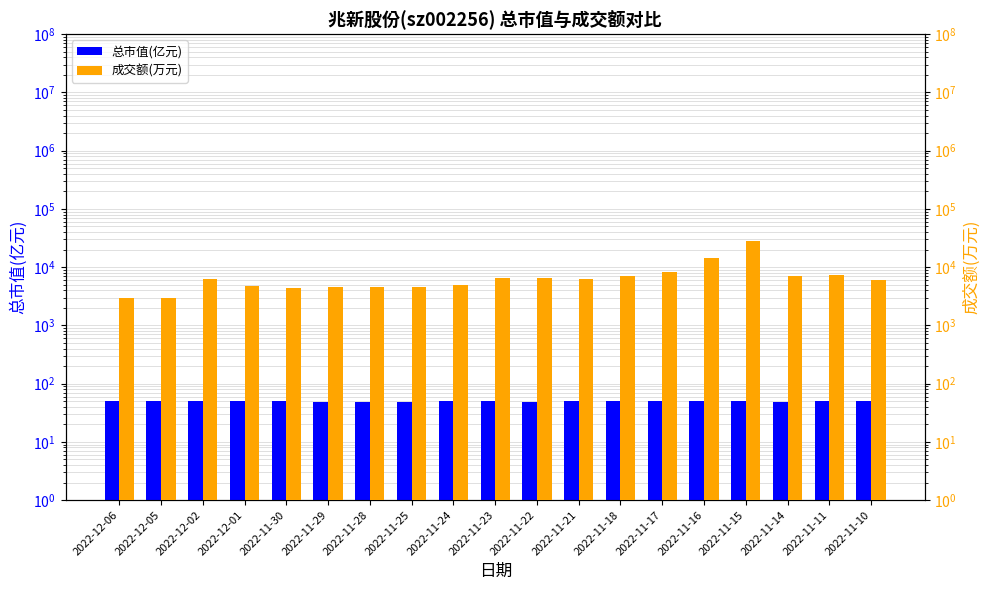

Reading left to right, extract all data points from this chart.

总市值(亿元): 49.7	50.3	49.9	49.3	49.3	49.1	48.6	48.8	49.3	49.5	49.1	50.5	50.1	50.1	50.6	51.2	48.4	49.5	49.7
成交额(万元): 2940.0	2920.0	6313.0	4677.0	4335.0	4508.0	4615.0	4576.0	4874.0	6496.0	6605.0	6178.0	7110.0	8094.0	14193.0	27663.0	7129.0	7199.0	5966.0